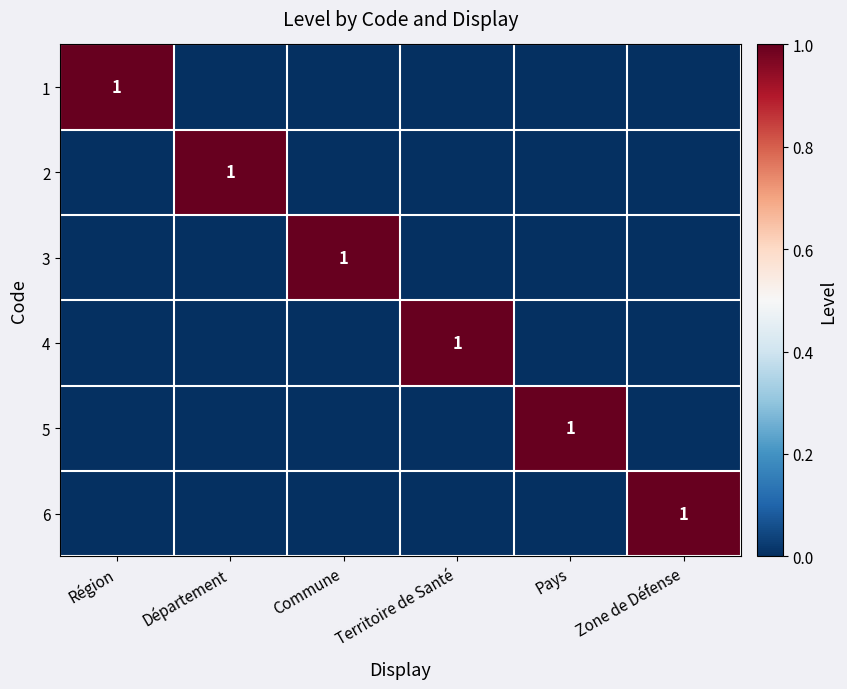

True or false: 2 has a value of 1 at Département.

True